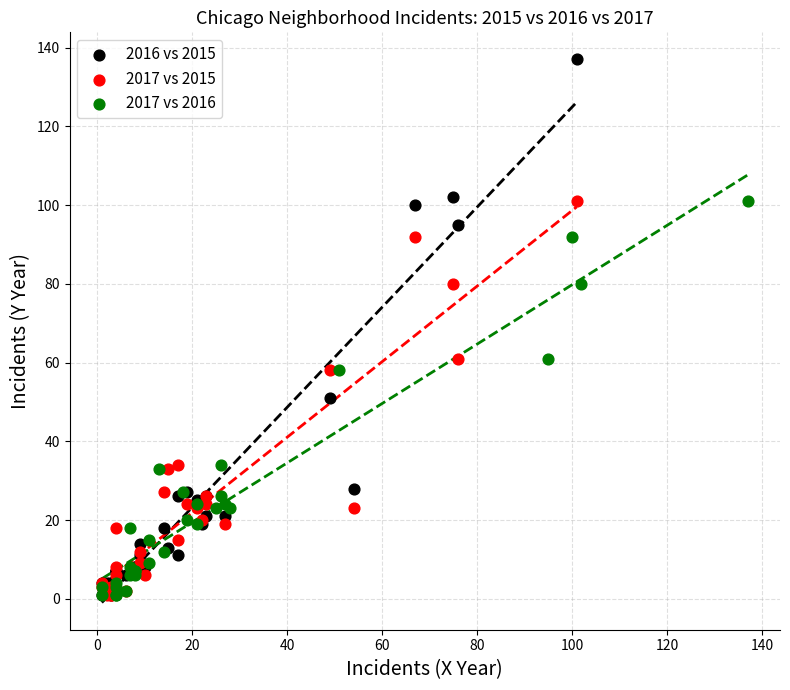

Which series reaches the maximum Y coordinate?

2016 vs 2015